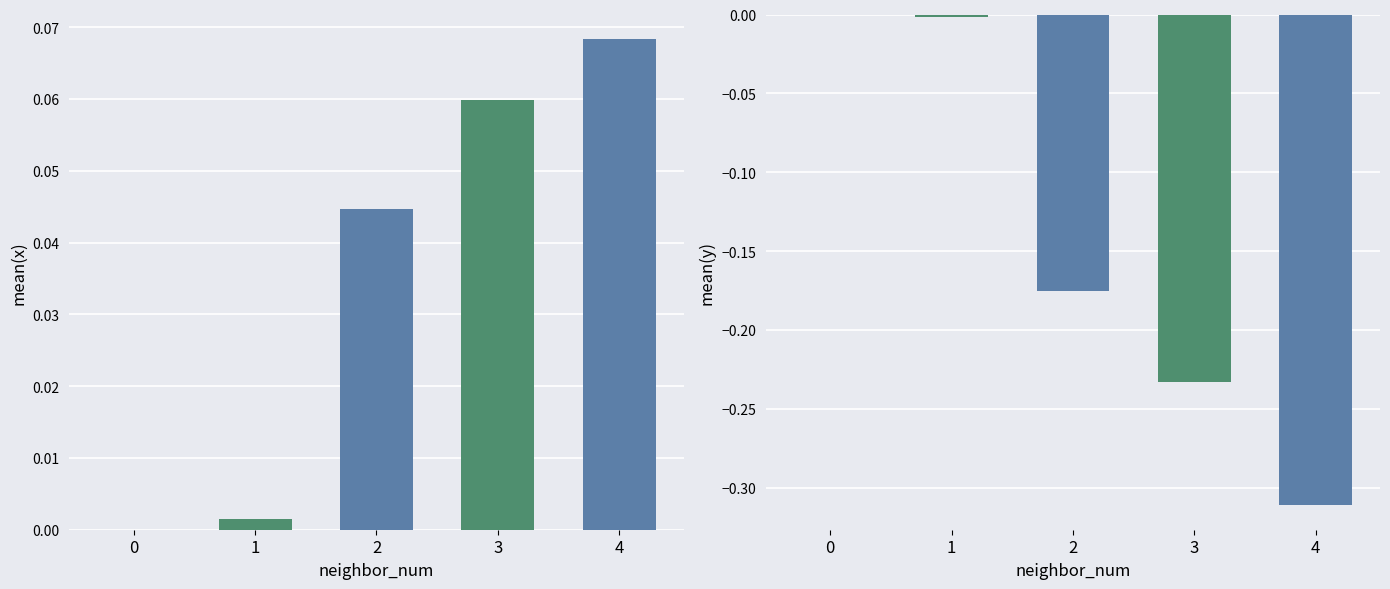

What is the sum of the mean(y) values at 3 and 2?

-0.4